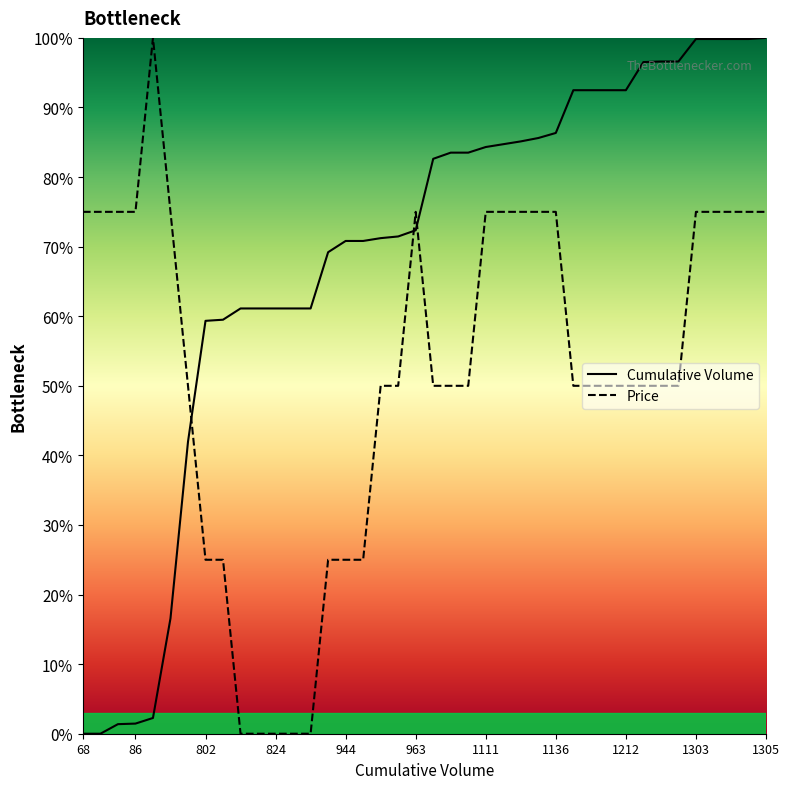

Which series has the largest total across all categories?

Cumulative Volume